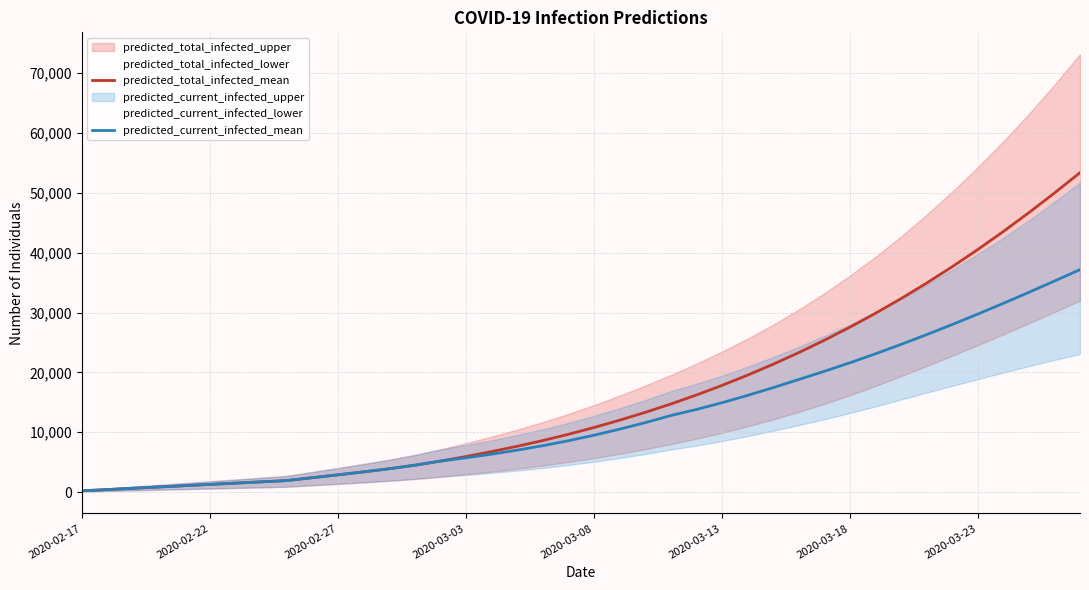

True or false: predicted_current_infected_mean and predicted_total_infected_mean cross at least once.

False